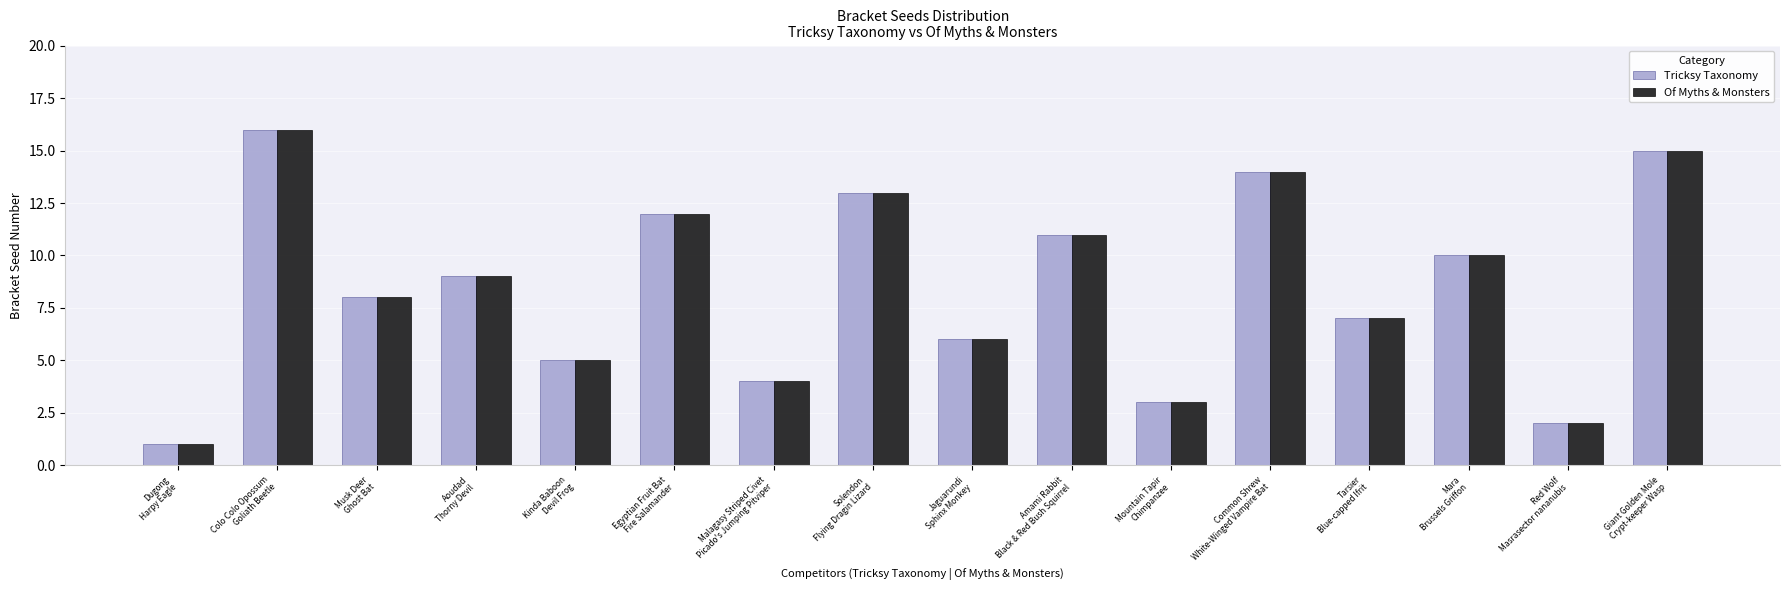

What is the label of the 3rd bar from the right?

Mara
Brussels Griffon